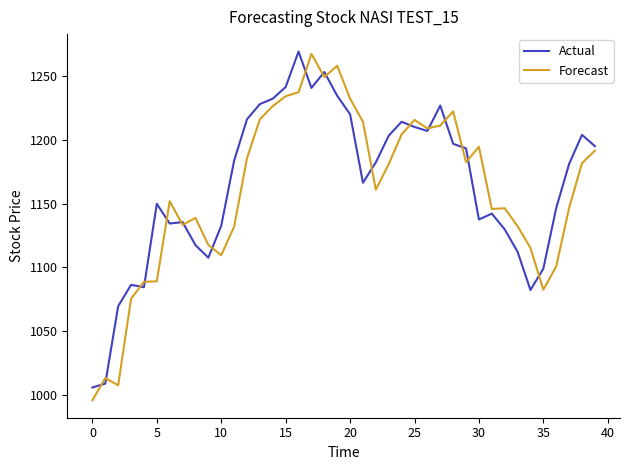

What is the greatest value displayed?

1269.6